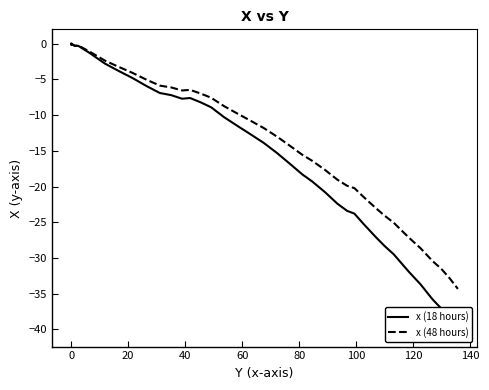

How many lines are shown in the chart?

2